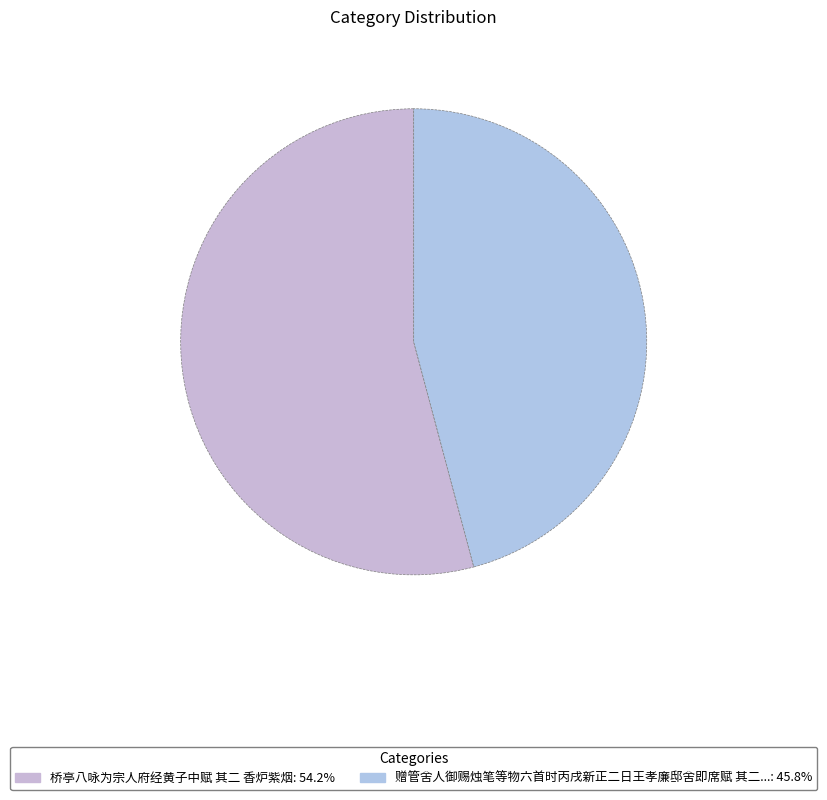

Count the number of slices in the pie.

2